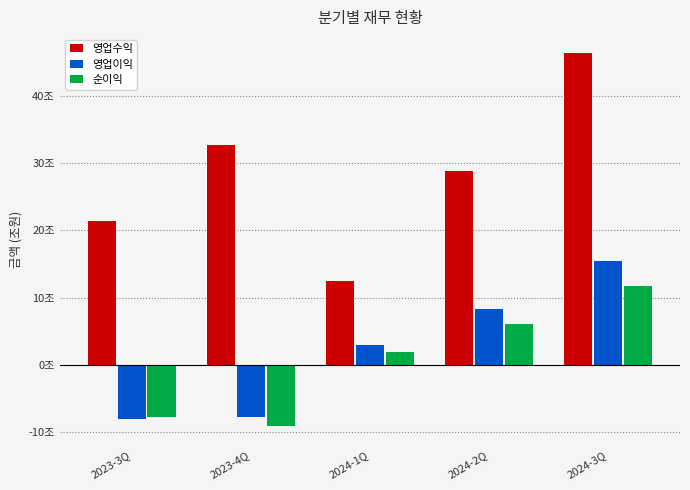

What are all the series names shown in the legend?

영업수익, 영업이익, 순이익